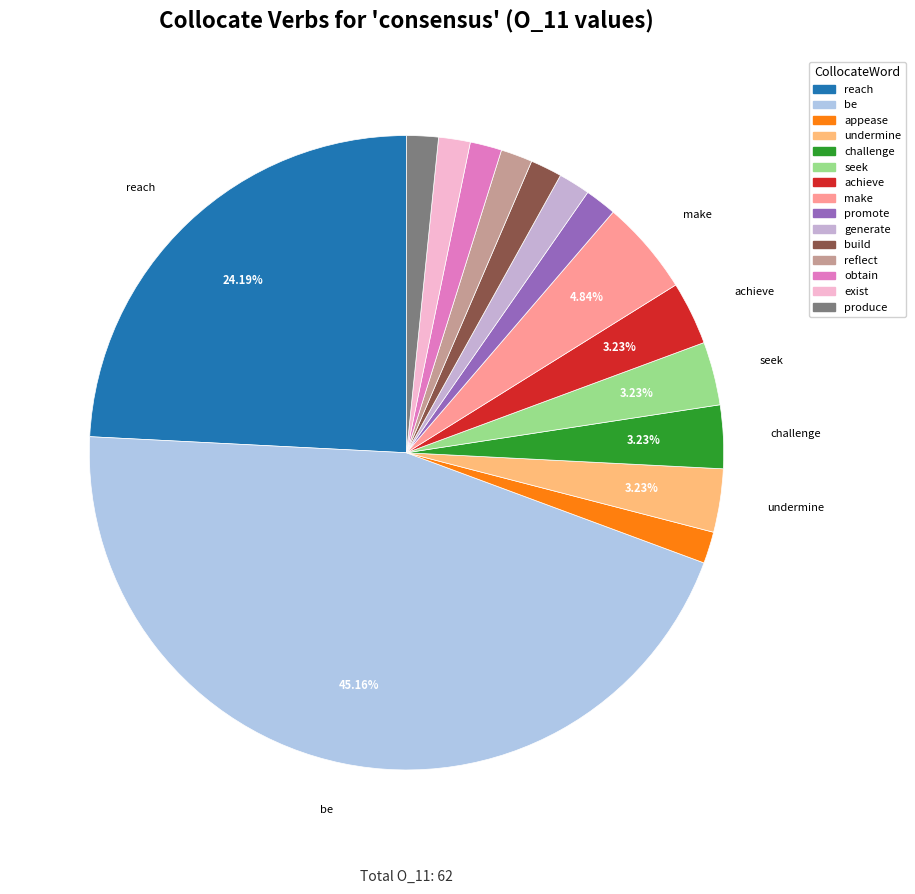

To the nearest percent, what is the average slice percentage?

7%